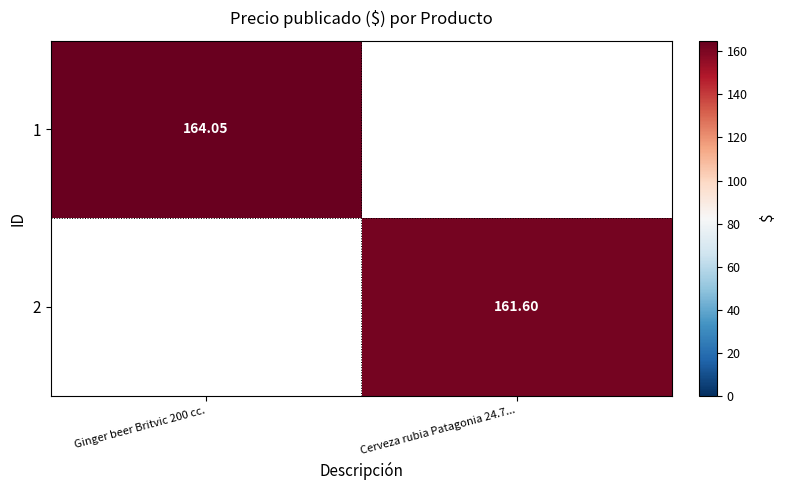

Is the value of 2 at Ginger beer Britvic 200 cc. greater than the value of 1 at Cerveza rubia Patagonia 24.7...?

No